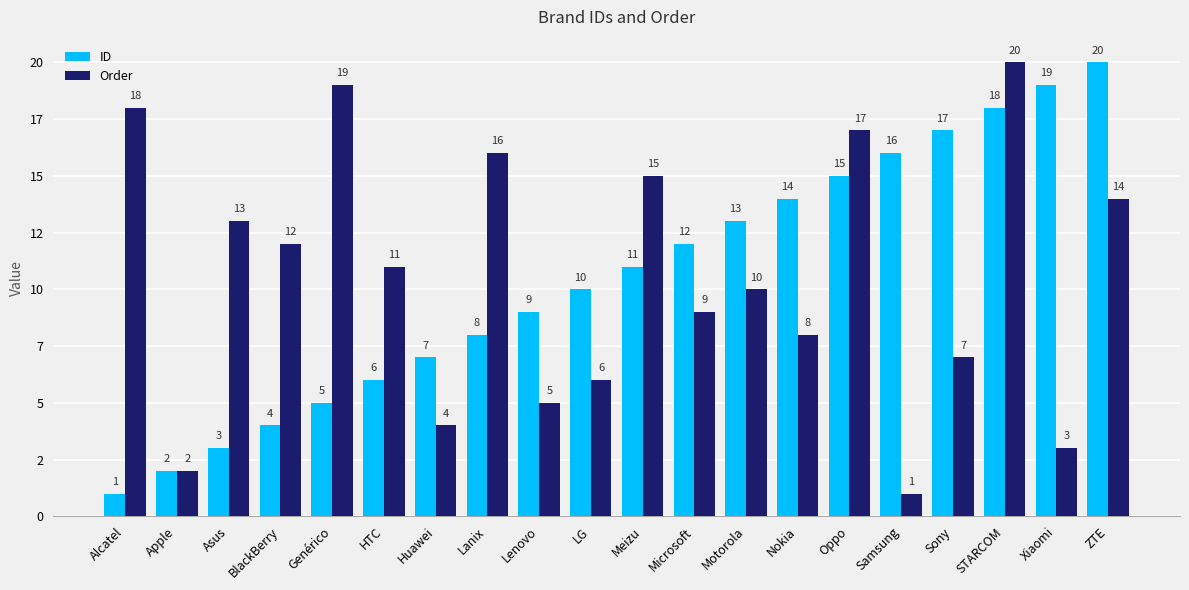

Are the bars horizontal?

No